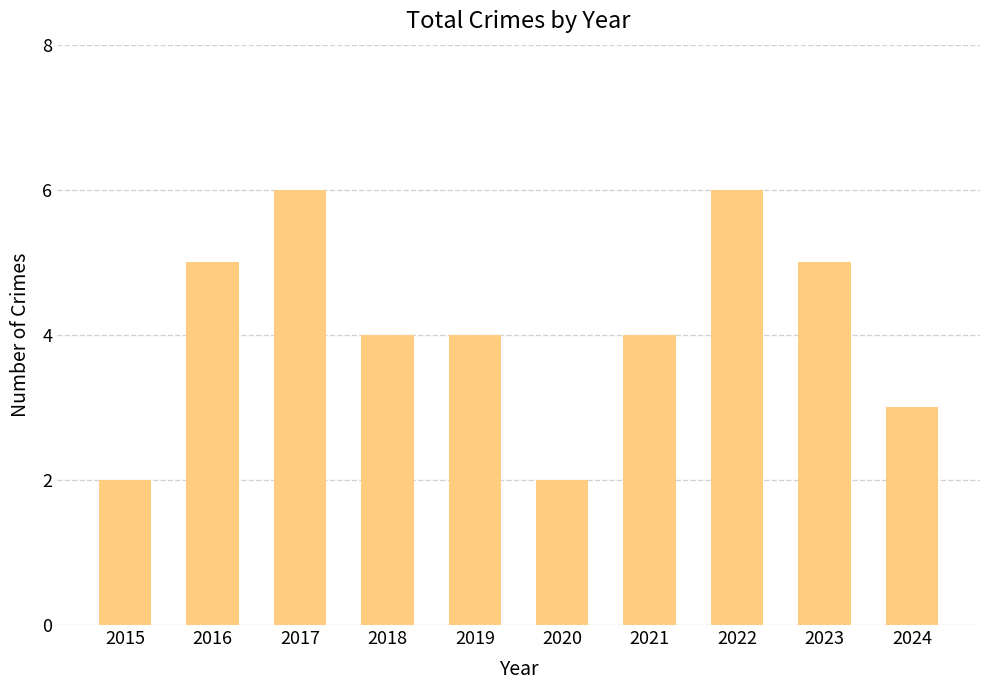

What is the sum of the values at 2021 and 2022?

10